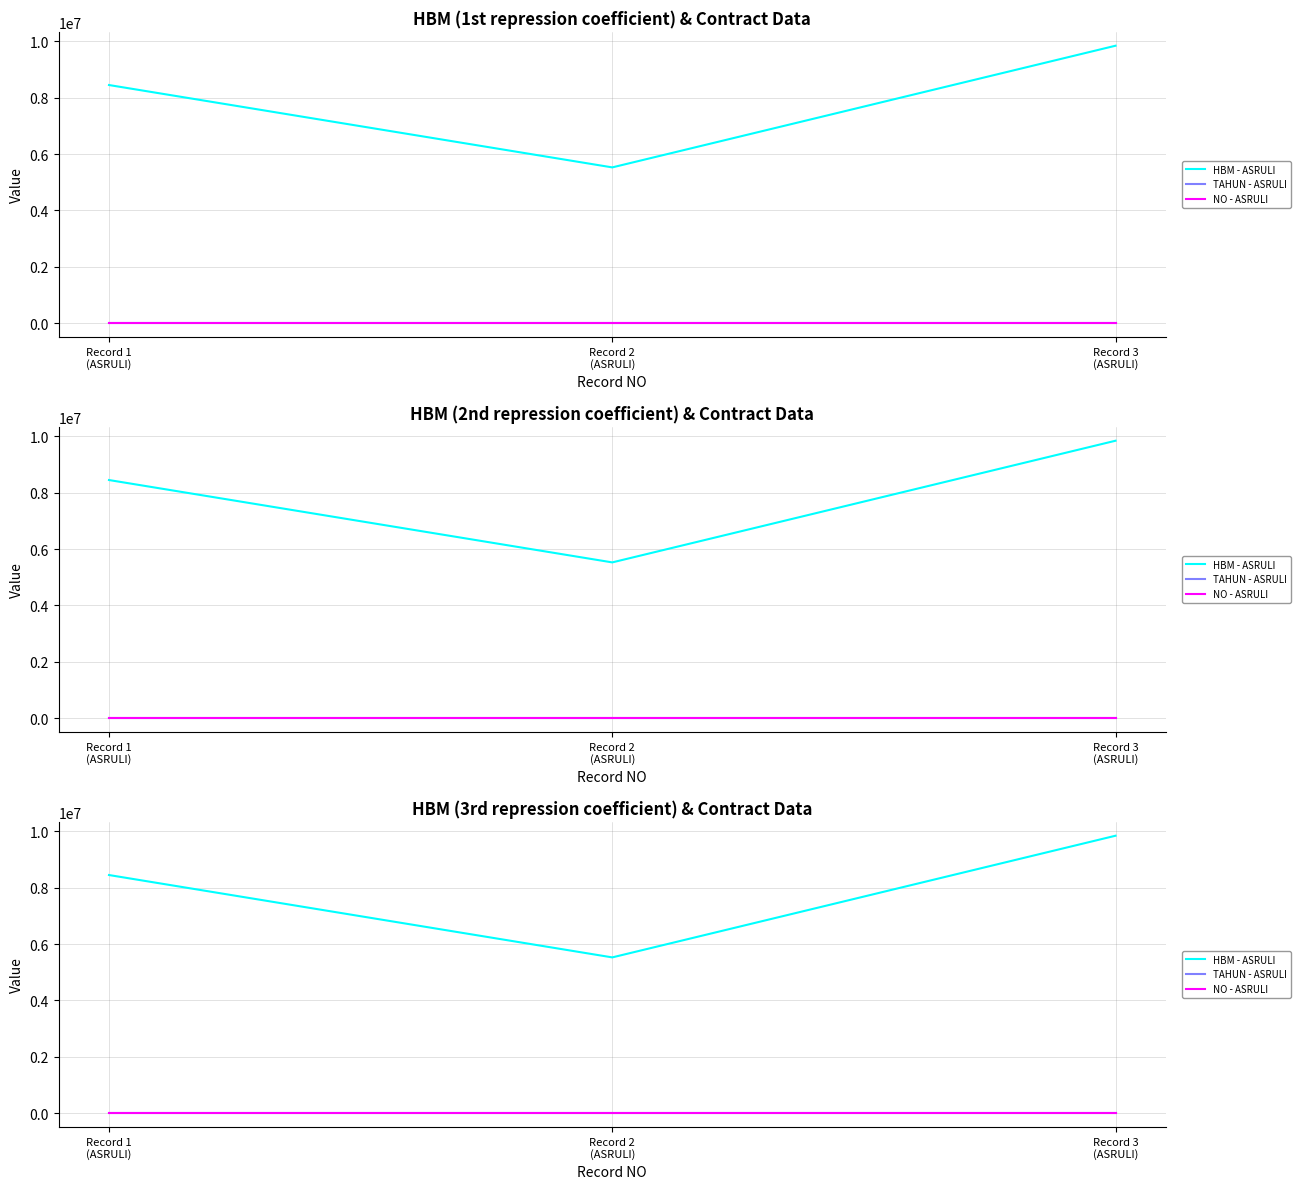

What are all the series names shown in the legend?

HBM - ASRULI, TAHUN - ASRULI, NO - ASRULI